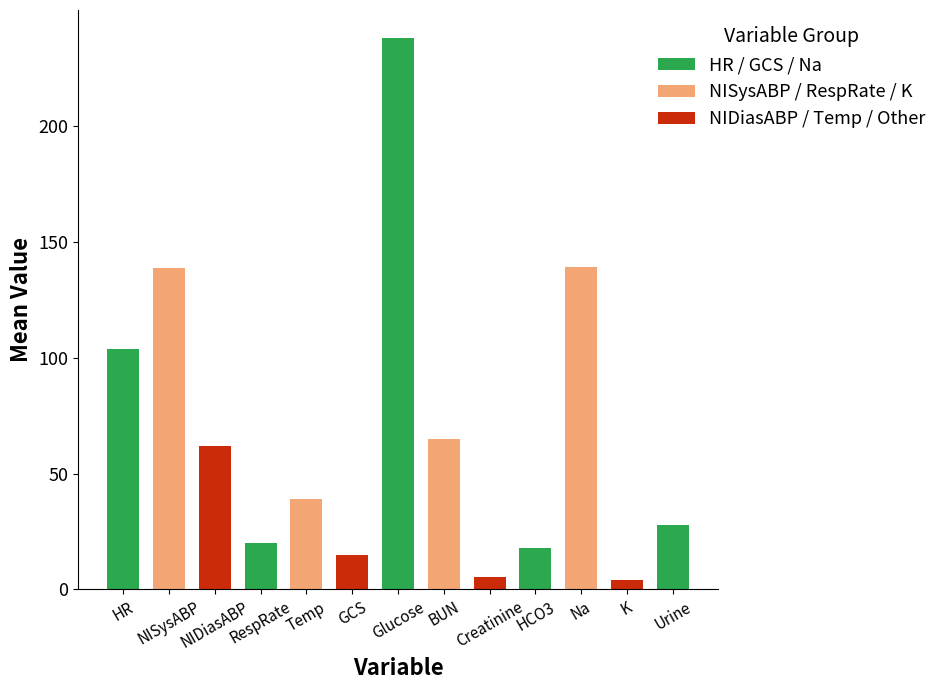

What is the average value?

67.5